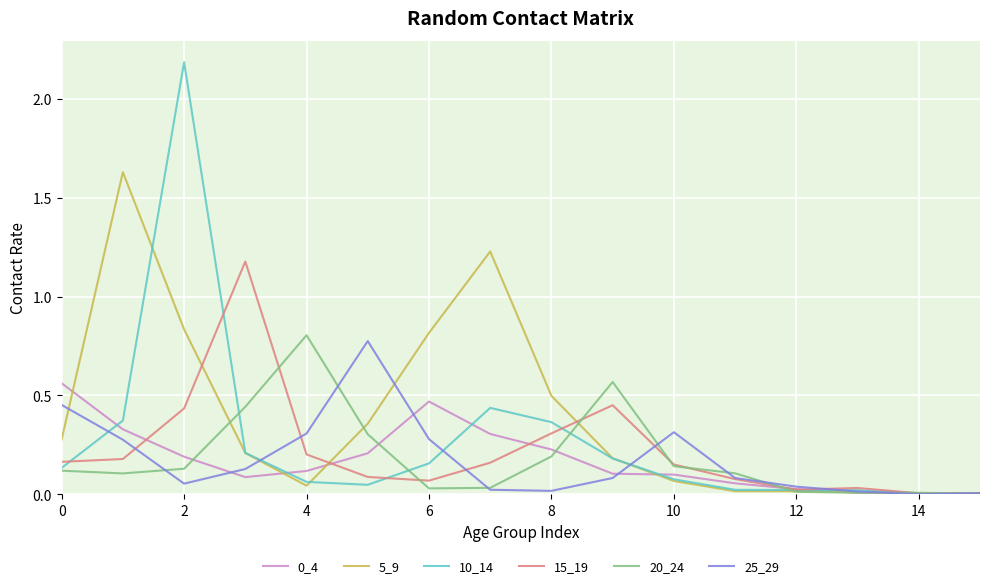

Which series has the largest total across all categories?

5_9